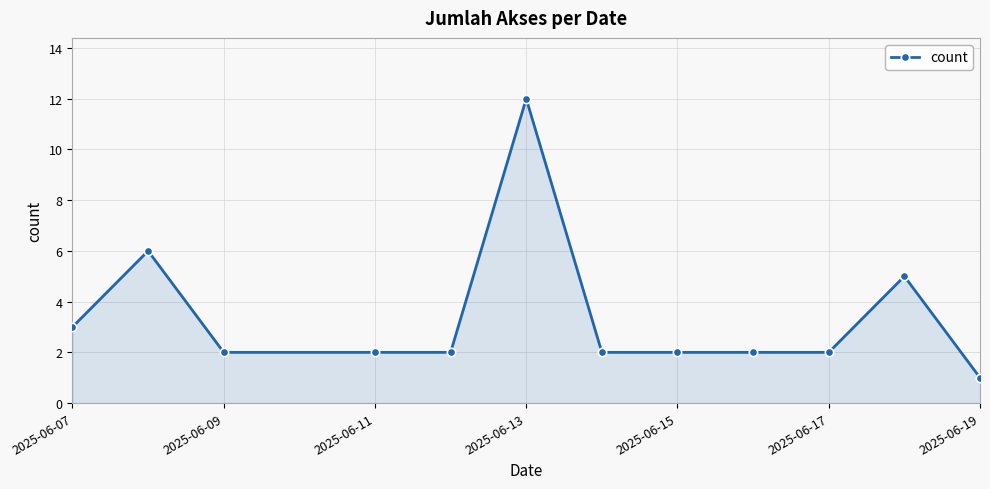

What is the maximum value shown in the chart?

12